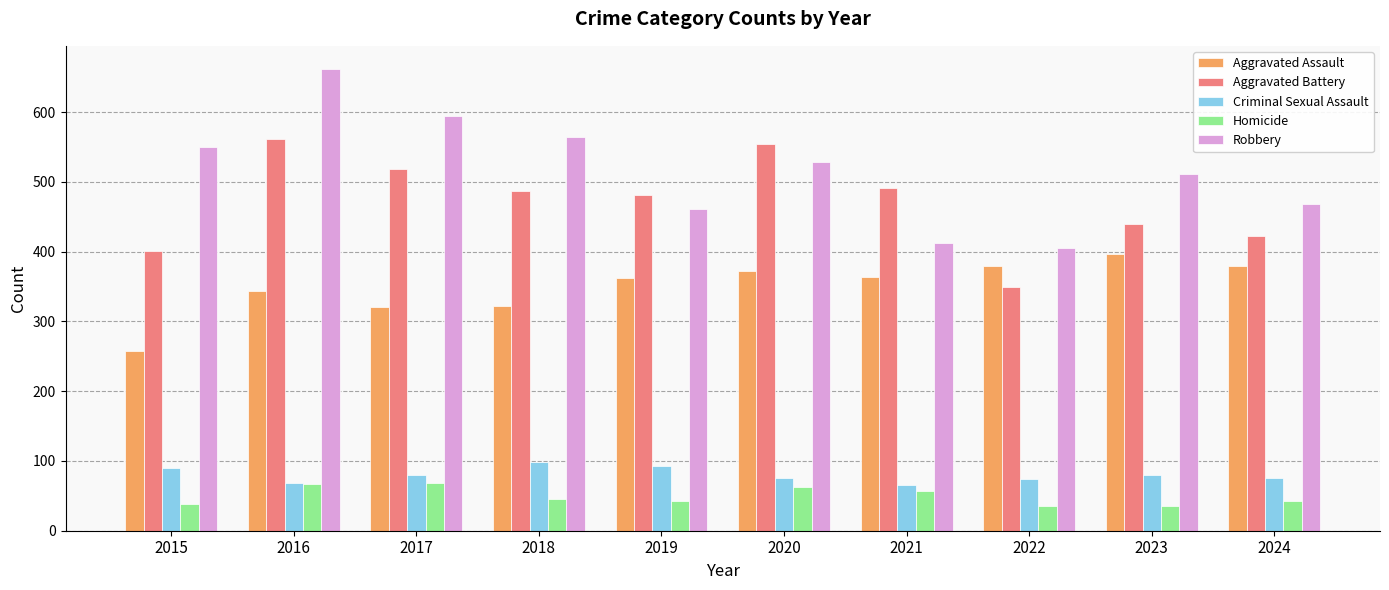

At which label does Aggravated Assault first exceed 364?

2020